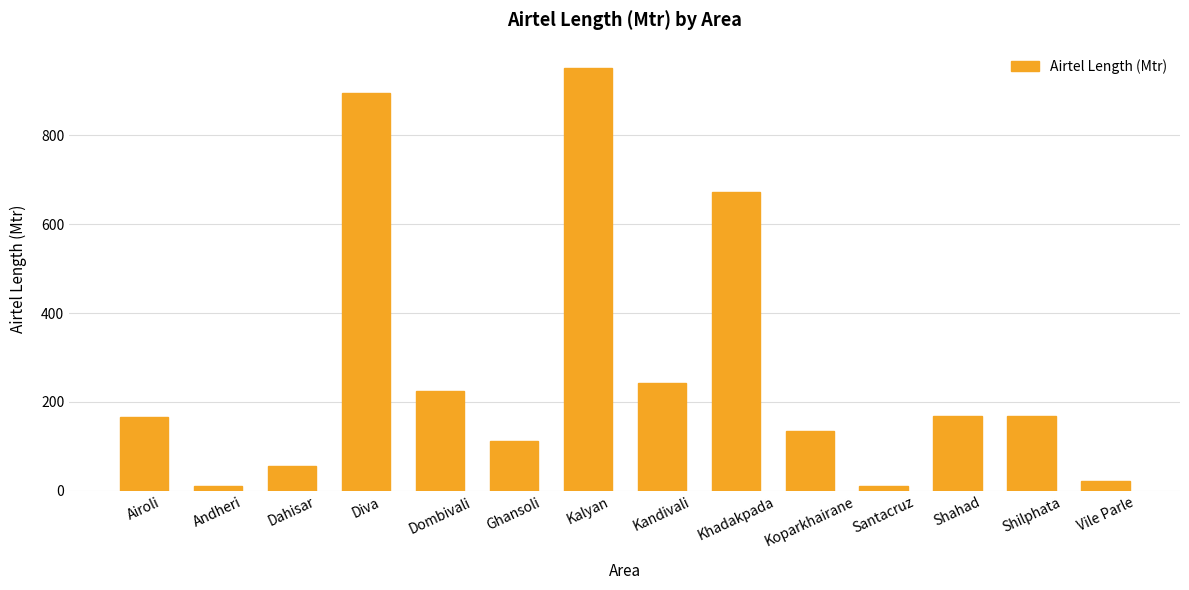

Where is the data nearest to the value 481?

Khadakpada